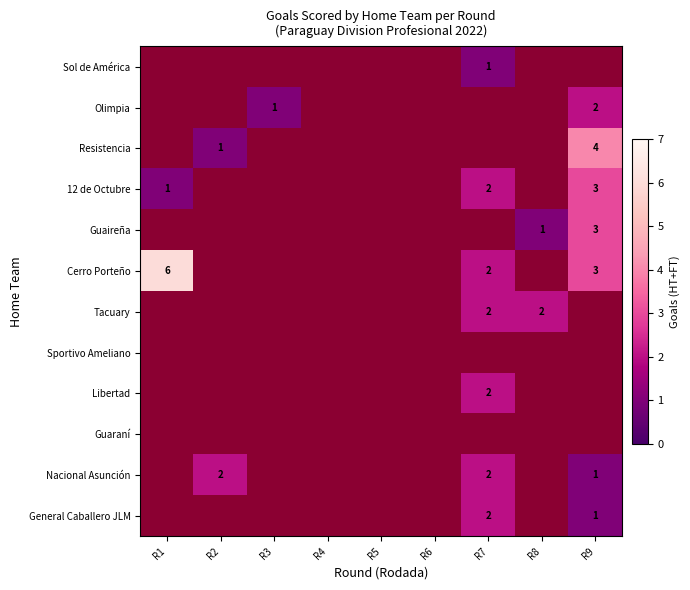

True or false: Nacional Asunción has a value of 2 at R2.

True